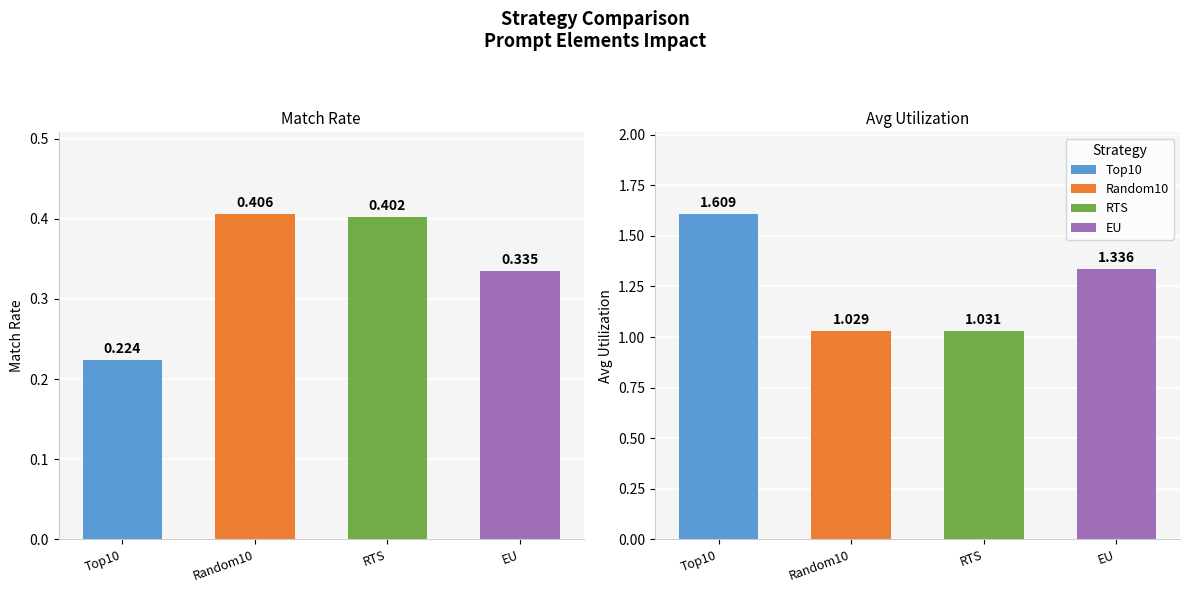

Which series has the widest spread of values?

avg_util